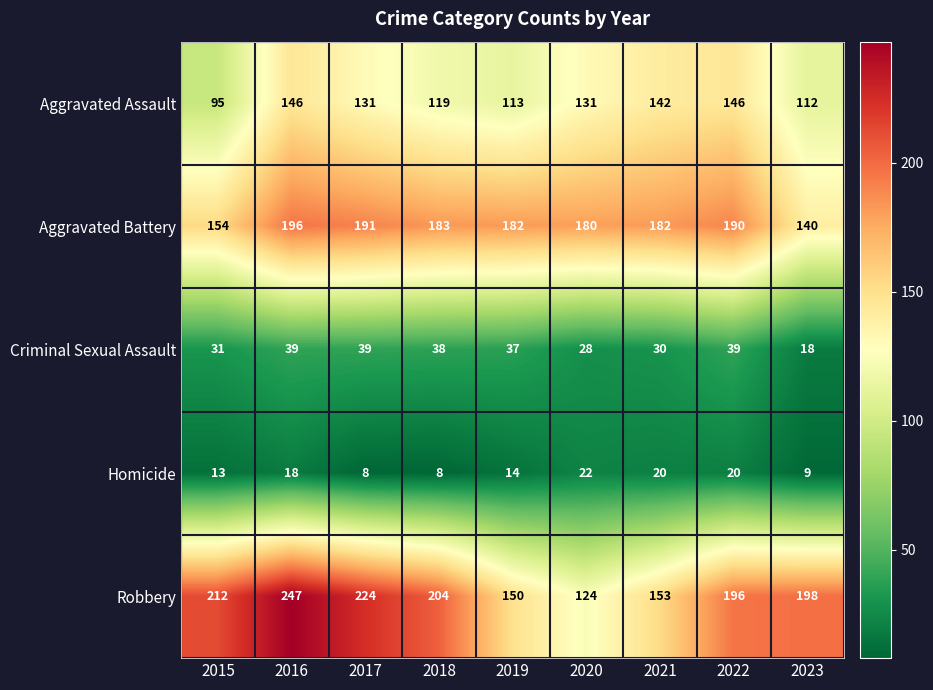

Where does the Criminal Sexual Assault series first go above 37?

2016